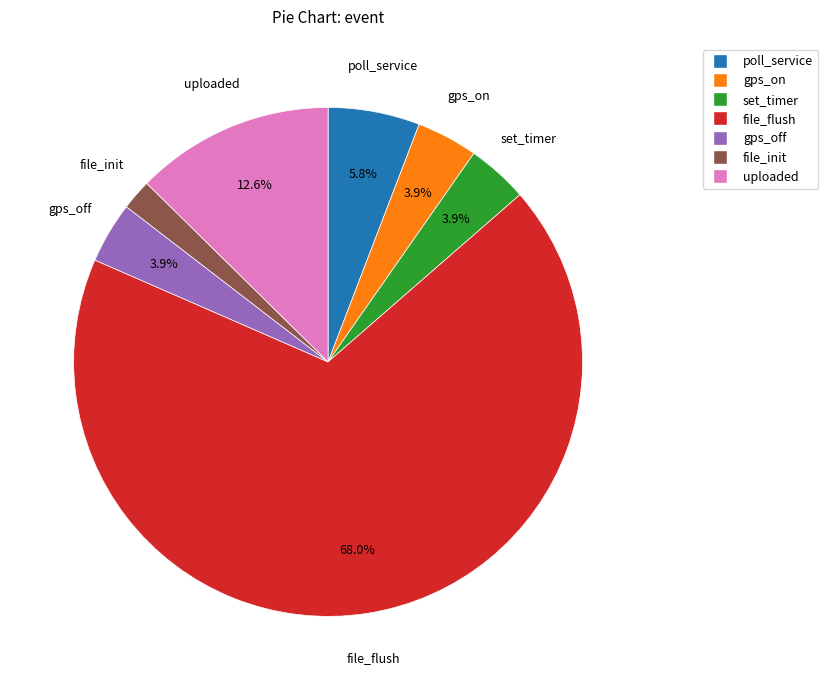

To the nearest percent, what is the combined percentage of poll_service and uploaded?

18%